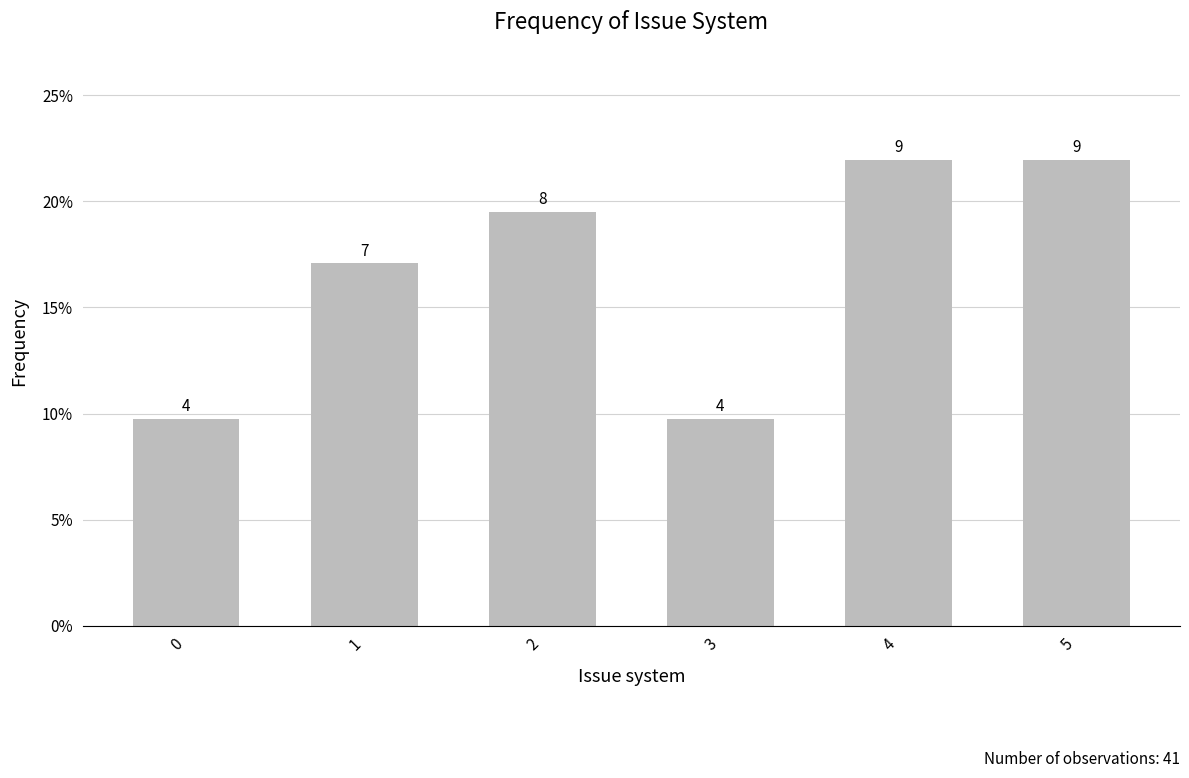

What is the change in value from 0 to 4?

+5